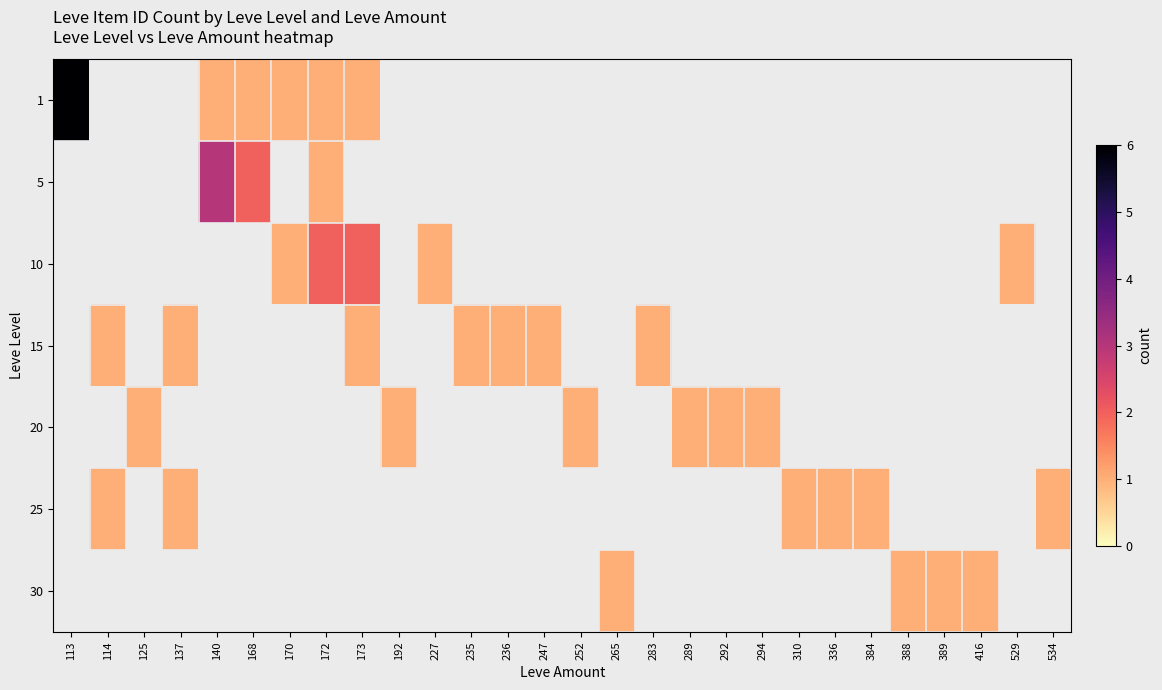

Which category has the lowest value across all series?

140